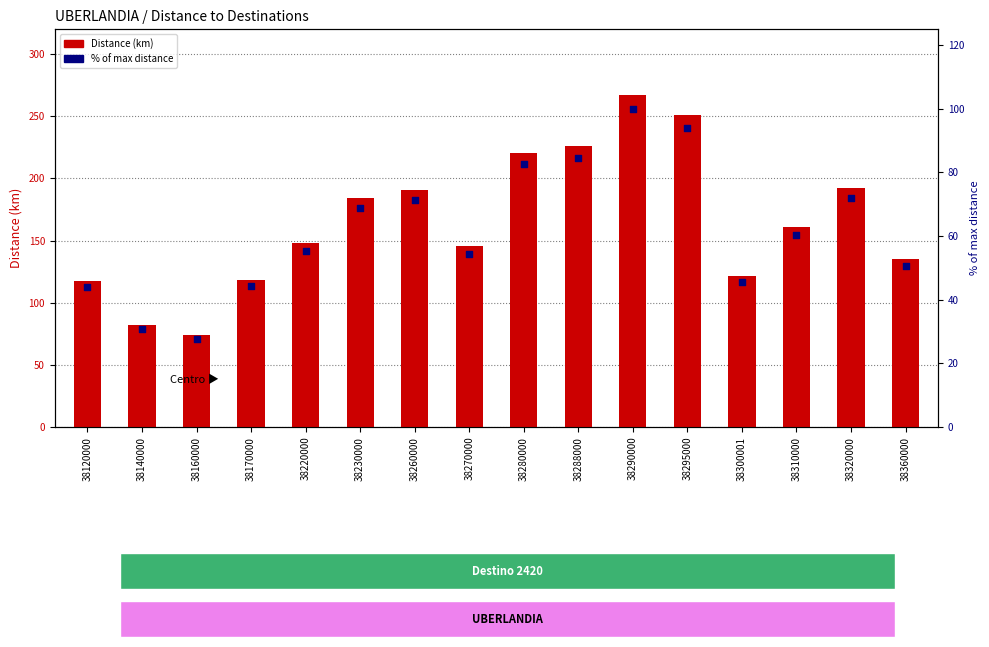

Is the value of % of max distance at 38280000 greater than the value of Distance (km) at 38270000?

No